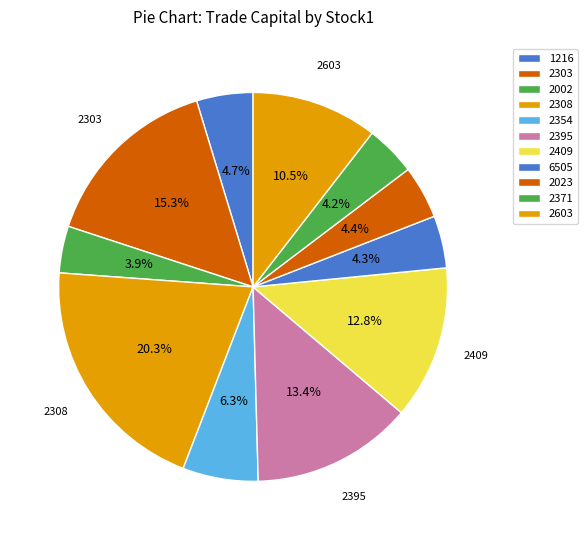

Is 2395 the majority of the pie?

No